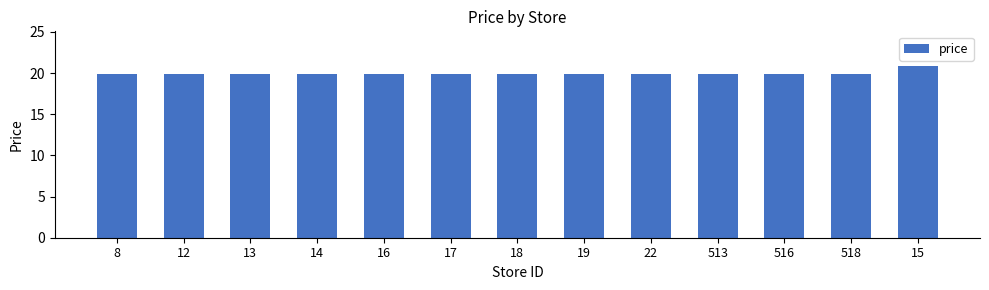

What is the value of the 13th bar from the left?

20.9